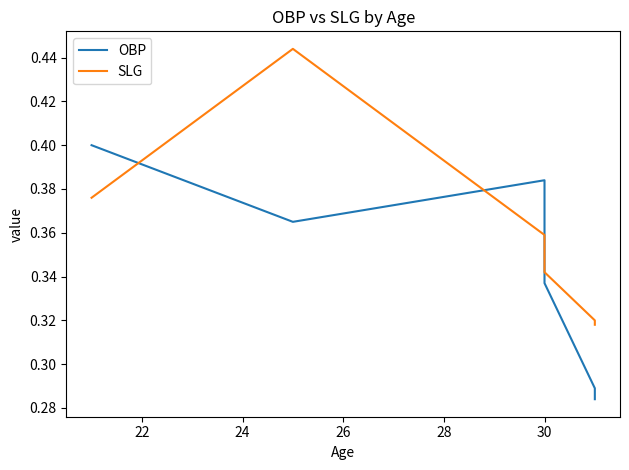

The SLG series shows 0.4 at 22. True or false?

True